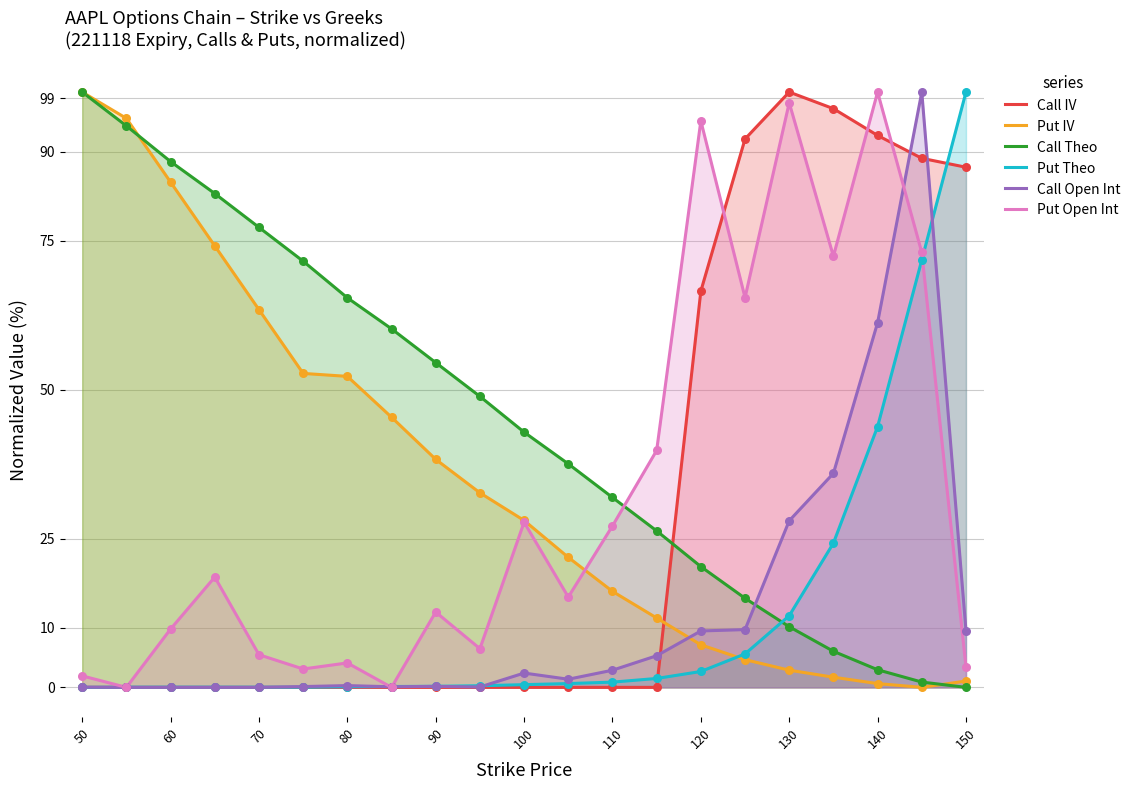

Which series has the largest total across all categories?

Call Theo